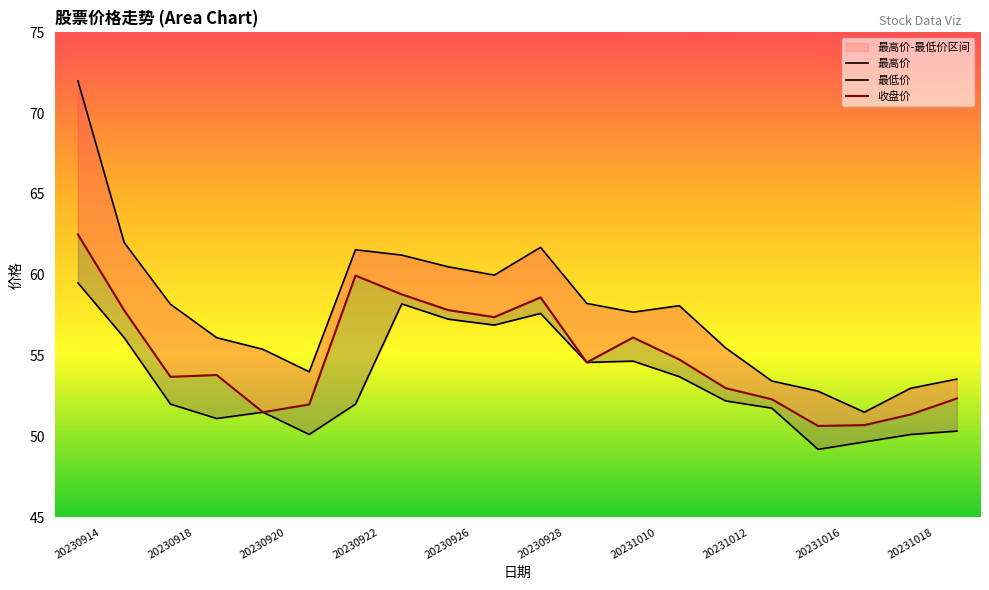

The 最低价 series shows 82.5 at 20231018. True or false?

False